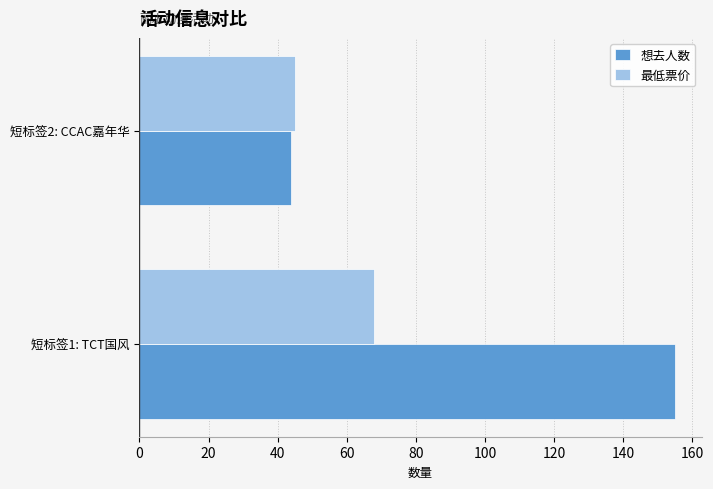

What is the spread (max minus min) of values at 短标签1: TCT国风?

87